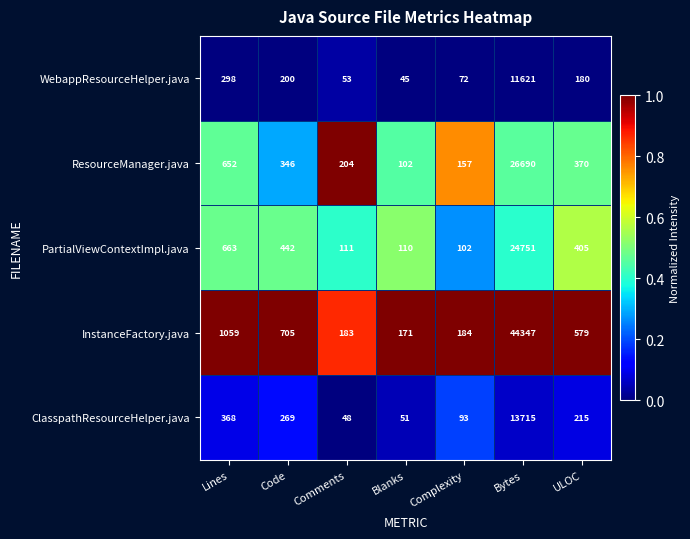

At Code, list the series in order from largest to smallest.

InstanceFactory.java, PartialViewContextImpl.java, ResourceManager.java, ClasspathResourceHelper.java, WebappResourceHelper.java